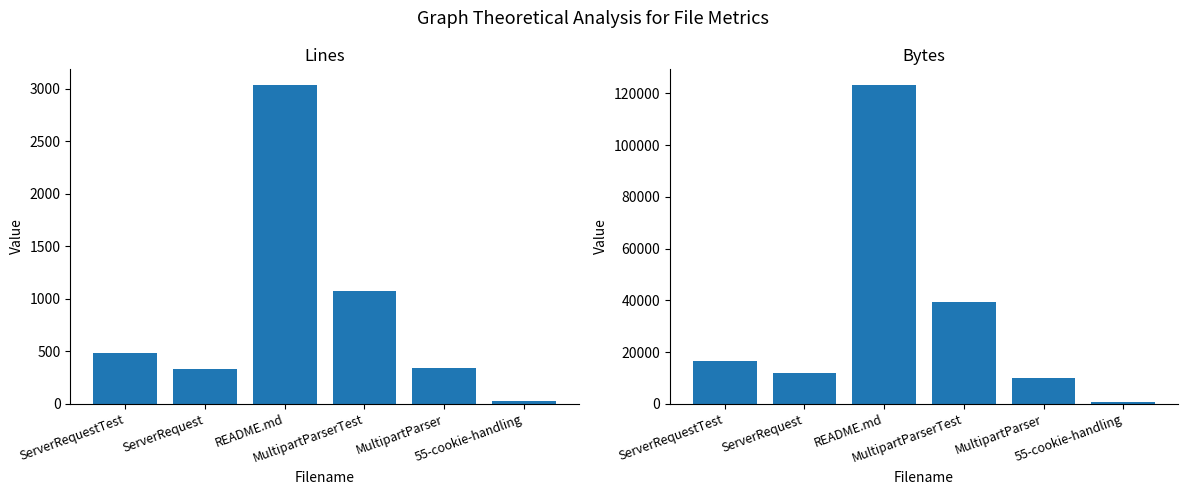

Reading right to left, what are all the values shown in this chart?

Lines: 24	345	1069	3032	331	487
Bytes: 763	9778	39456	123145	12055	16606